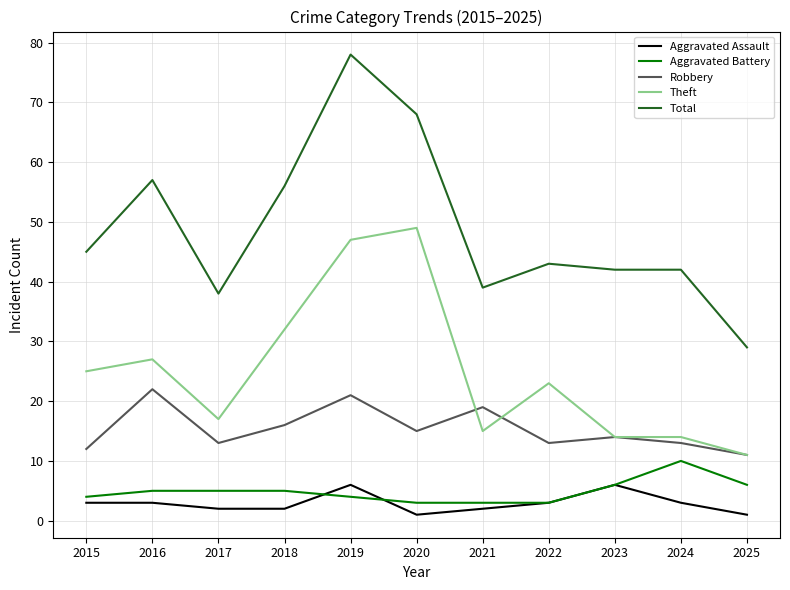

What is the lowest value of the Total series?

29